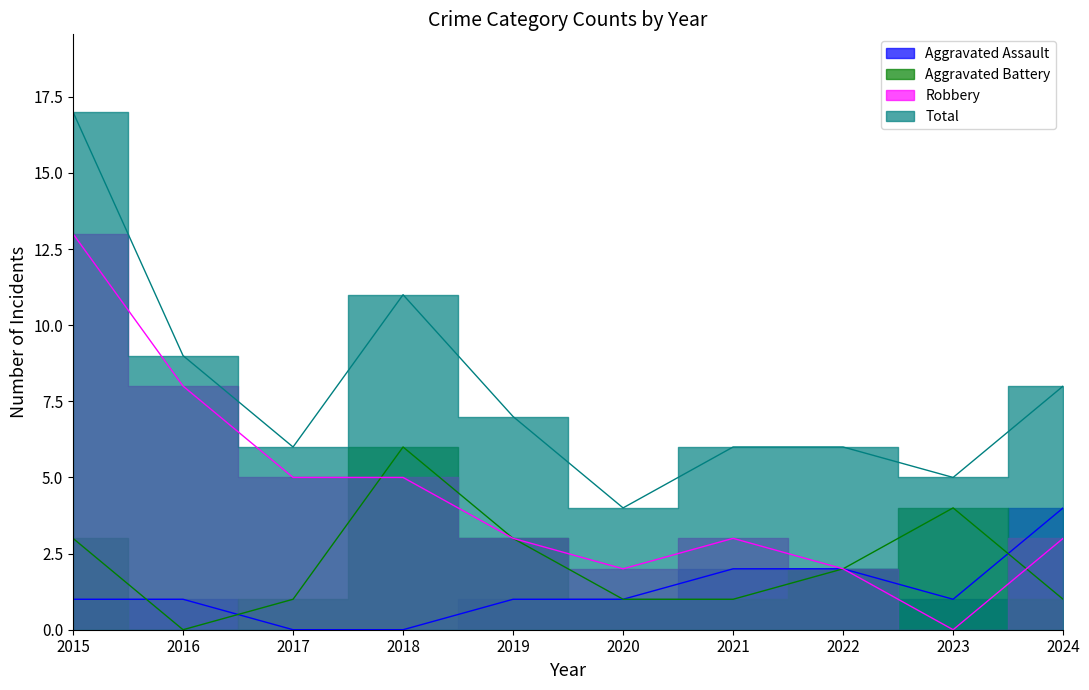

What is the total value across all series at 2020?

8